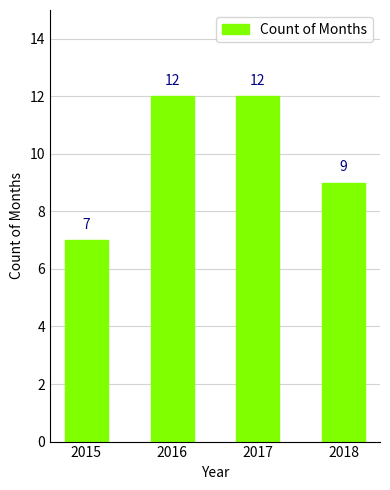

How many distinct data groups are displayed?

1